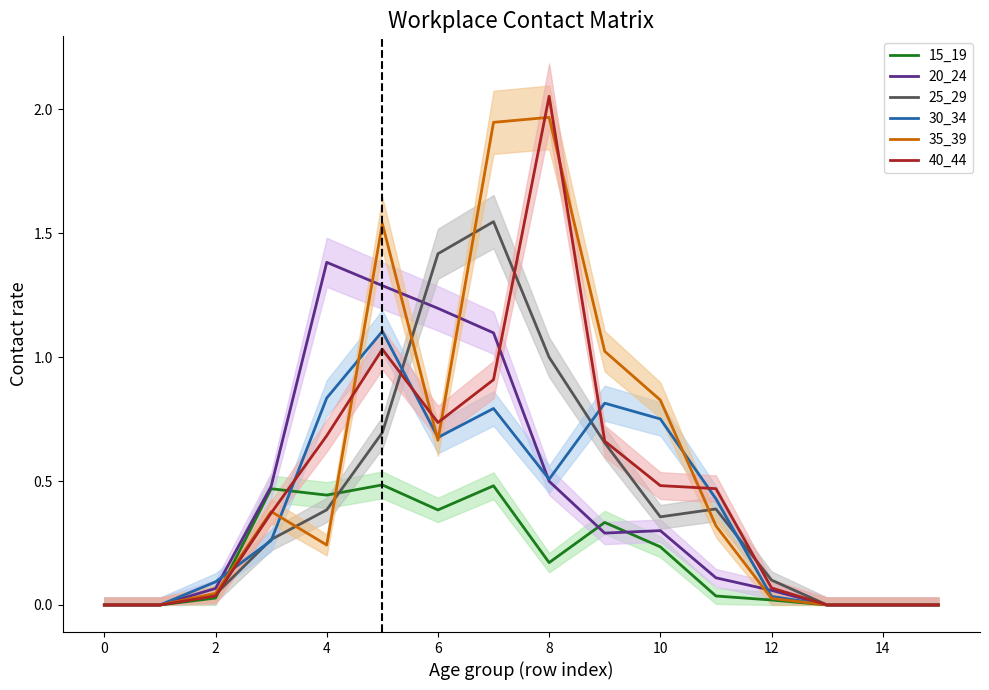

True or false: 40_44 has more than 0 points higher than both neighbors.

True